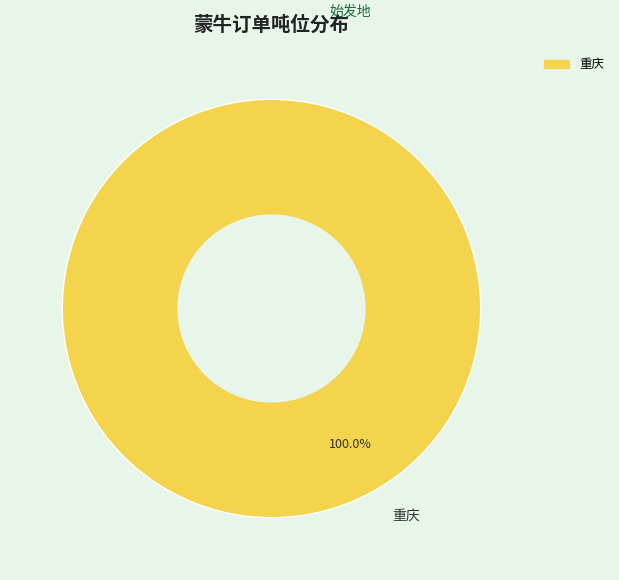

Does 重庆 represent more than half of the total?

Yes